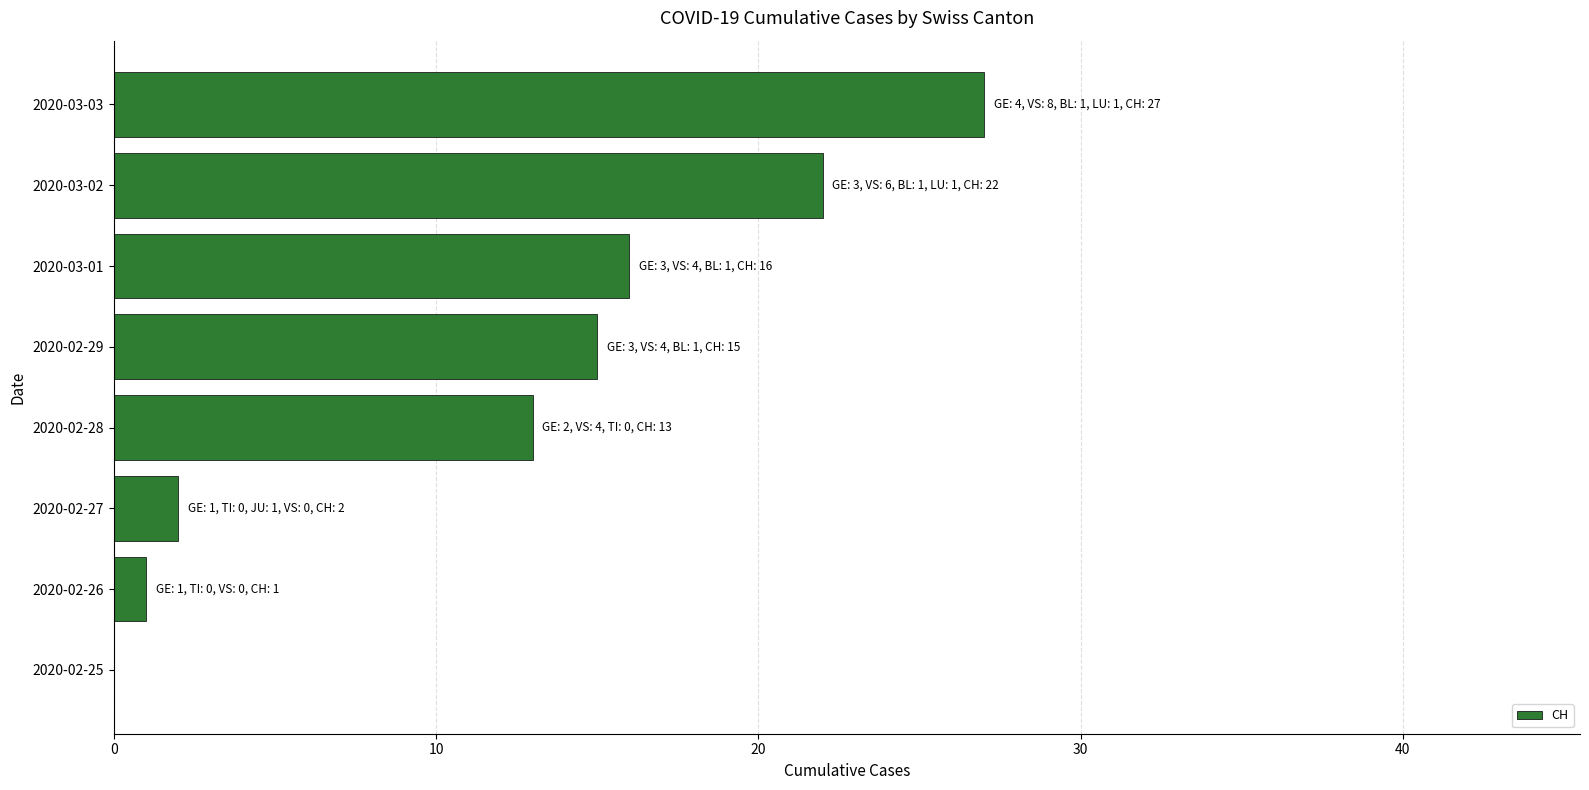

What is the sum of all values?

96